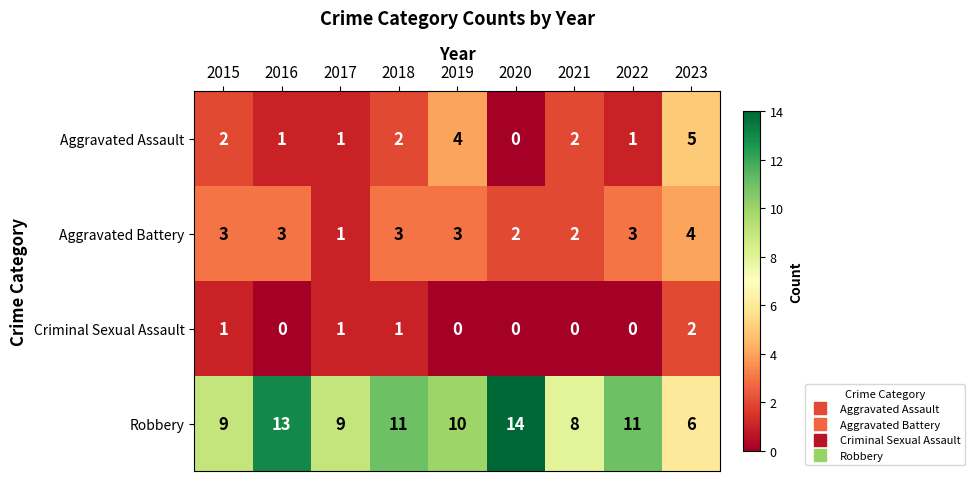

Is it true that Robbery equals 6 at 2023?

True